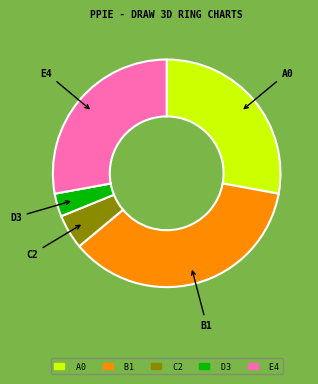

Is there any slice that represents more than half of the pie?

No